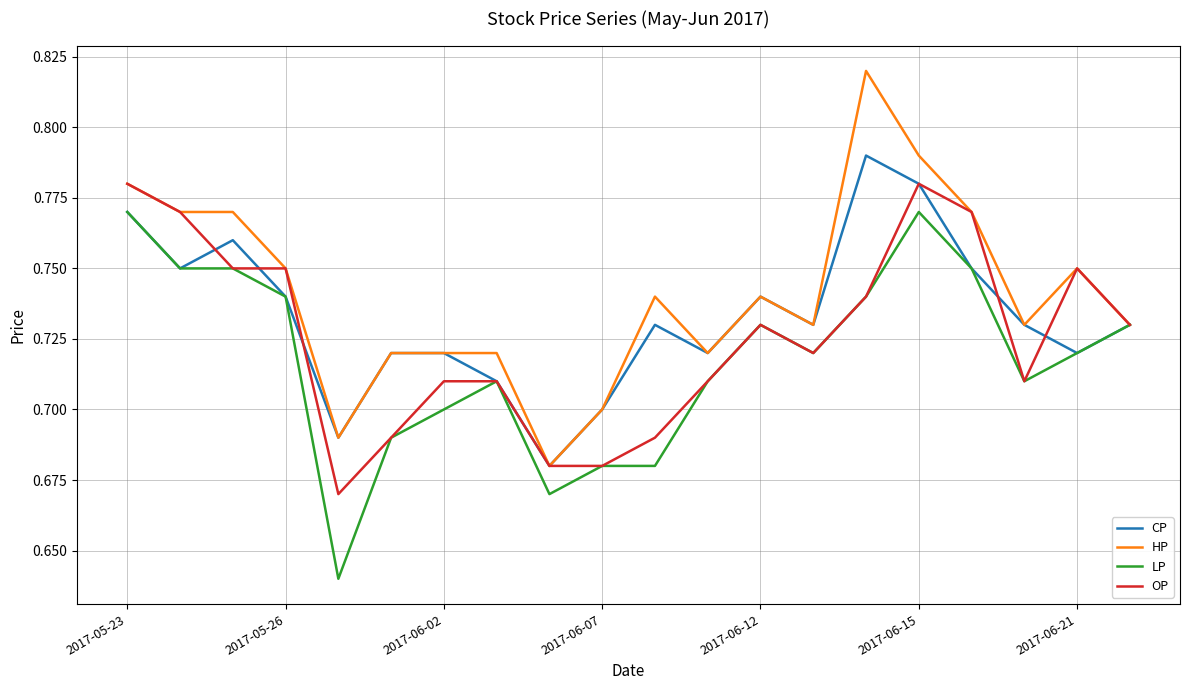

Which series has the largest total across all categories?

HP